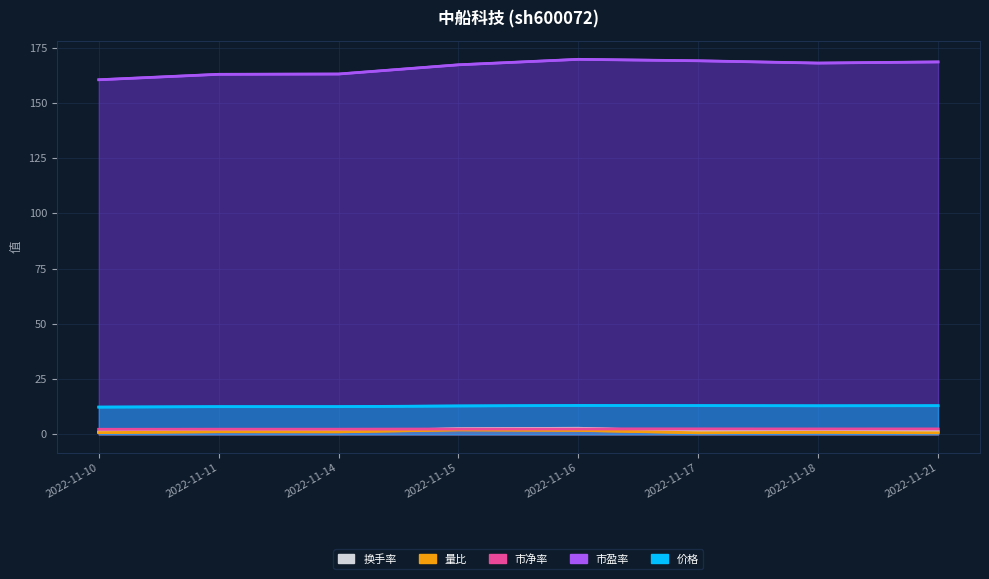

True or false: 市盈率 has a value of 160.4 at 2022-11-10.

True